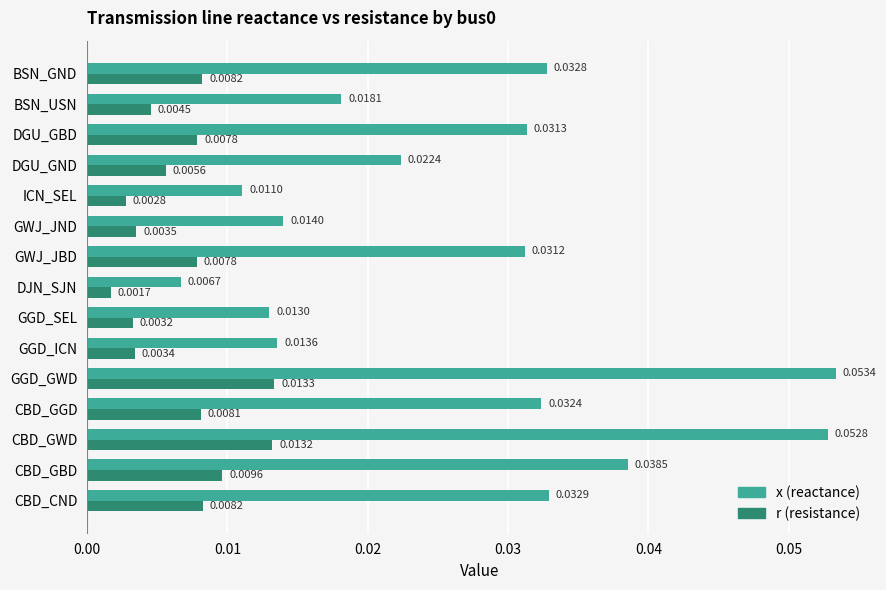

What are all the series names shown in the legend?

x (reactance), r (resistance)